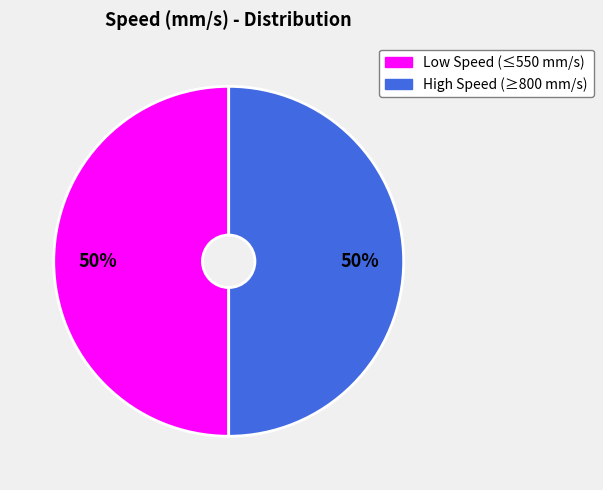

Count the number of slices in the pie.

2